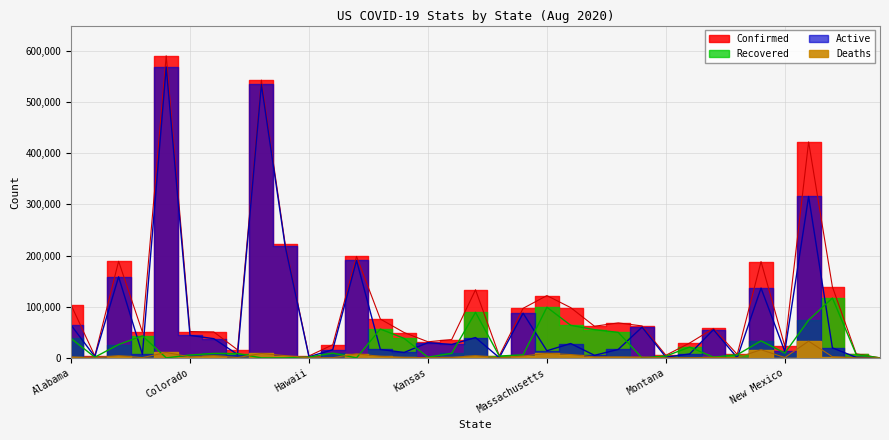

What is the label of the 3rd point from the right?

North Carolina